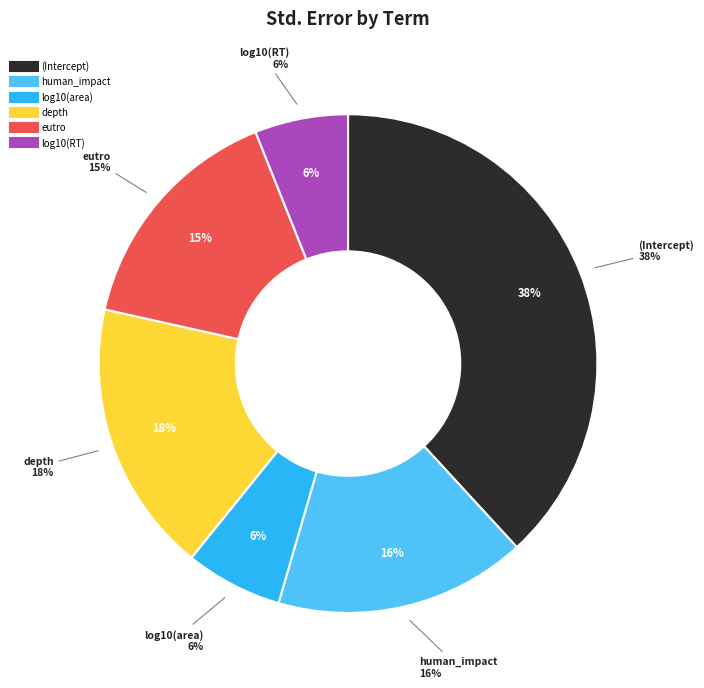

To the nearest percent, what percentage of the pie is log10(area)?

6%